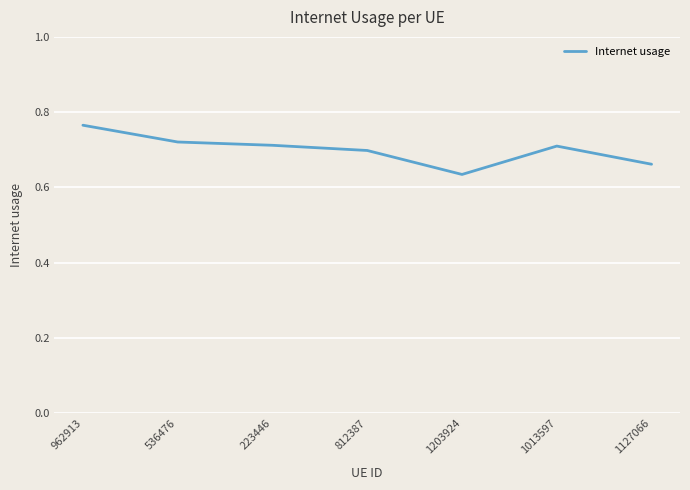

Count the values in the range 0 to 1.

7